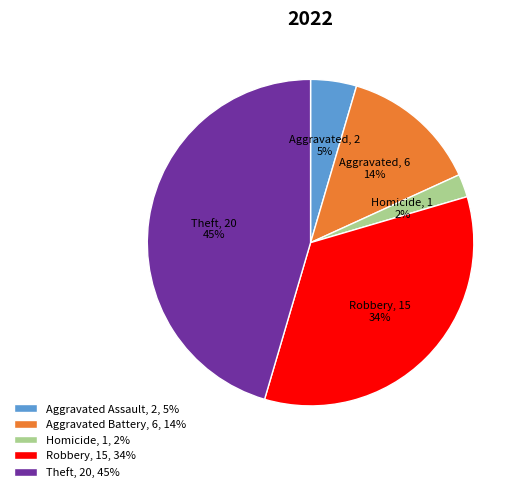

What is the smallest slice in the pie chart?

Homicide